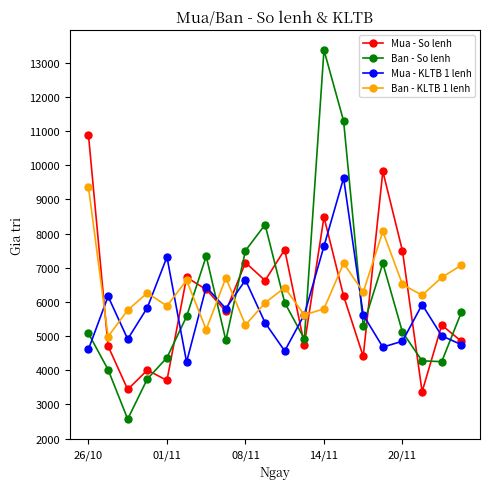

Which series ends up on top after the final intersection of Ban - So lenh and Mua - KLTB 1 lenh?

Ban - So lenh